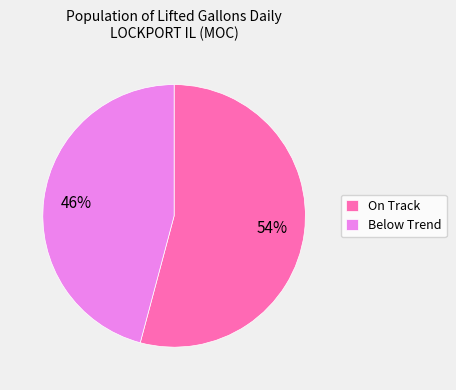

Which slice is the smallest?

Below Trend